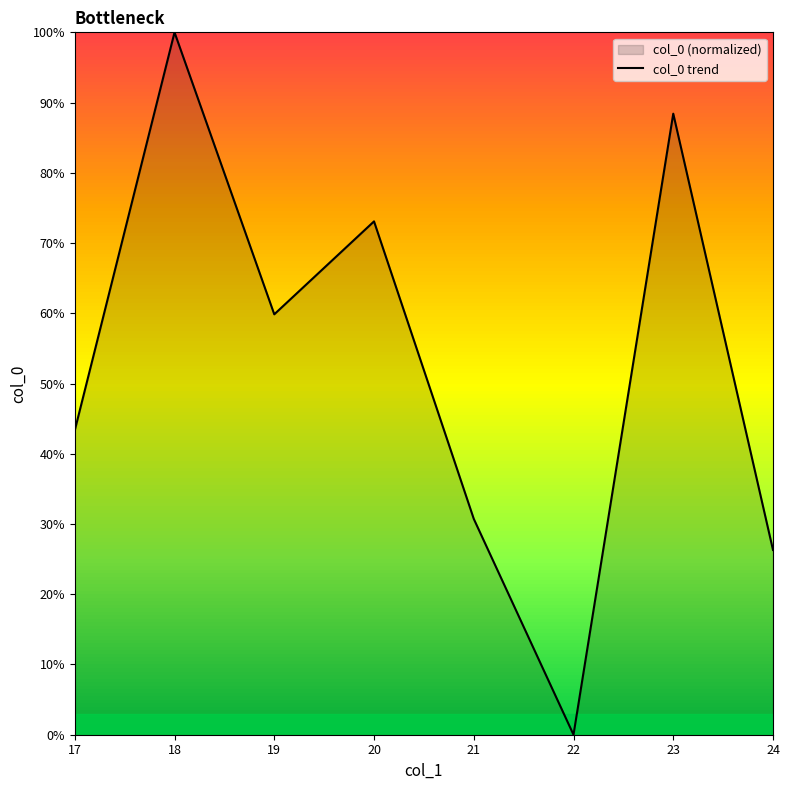

How many values are above zero?

7